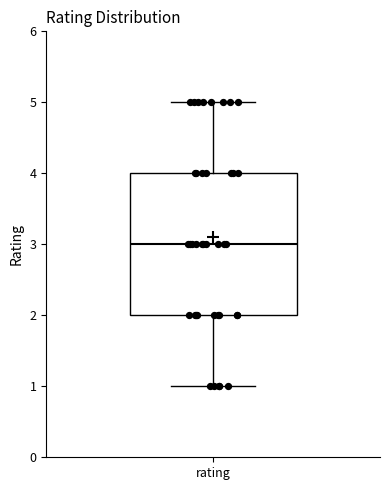

Read this box plot against the y-axis: the position of the median line, the range covered by the box, and the ends of both whiskers. The values are not printed on the chart, so give them approximately, as read against the axis.

median 3, box 2 to 4, whiskers 1 to 5